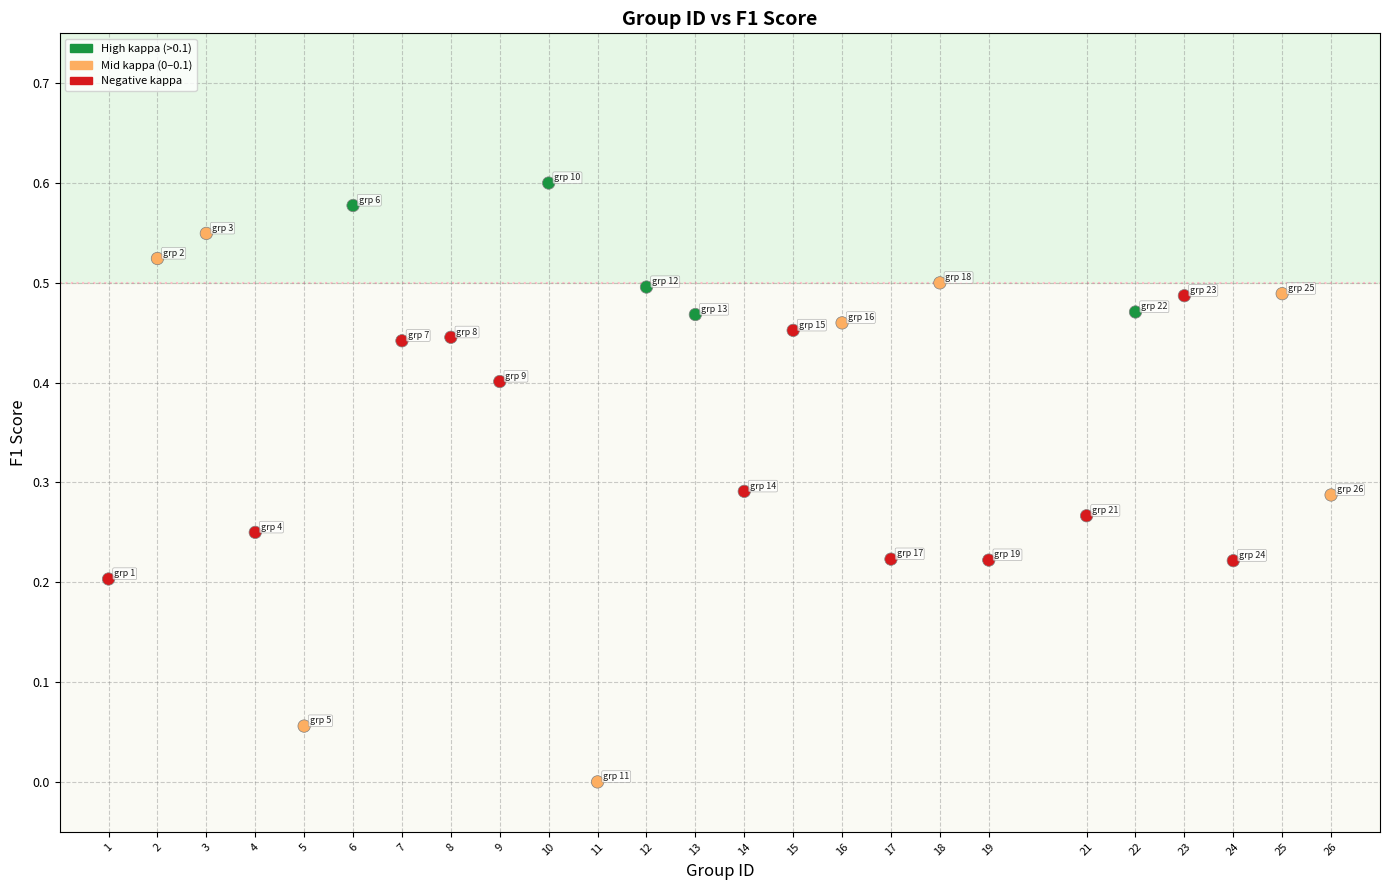

What is the range of X values (max minus min)?

25.0